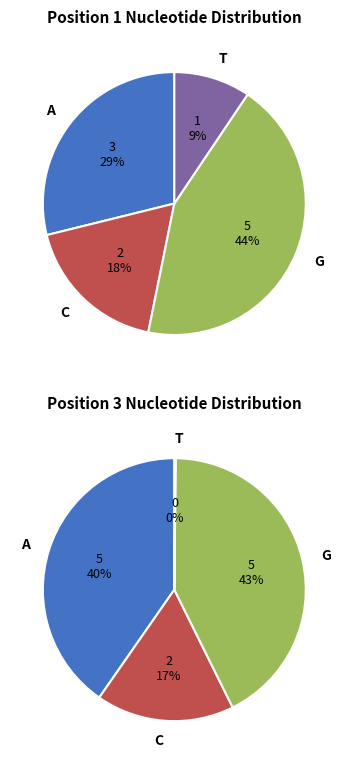

Does 18 represent more than half of the total?

No